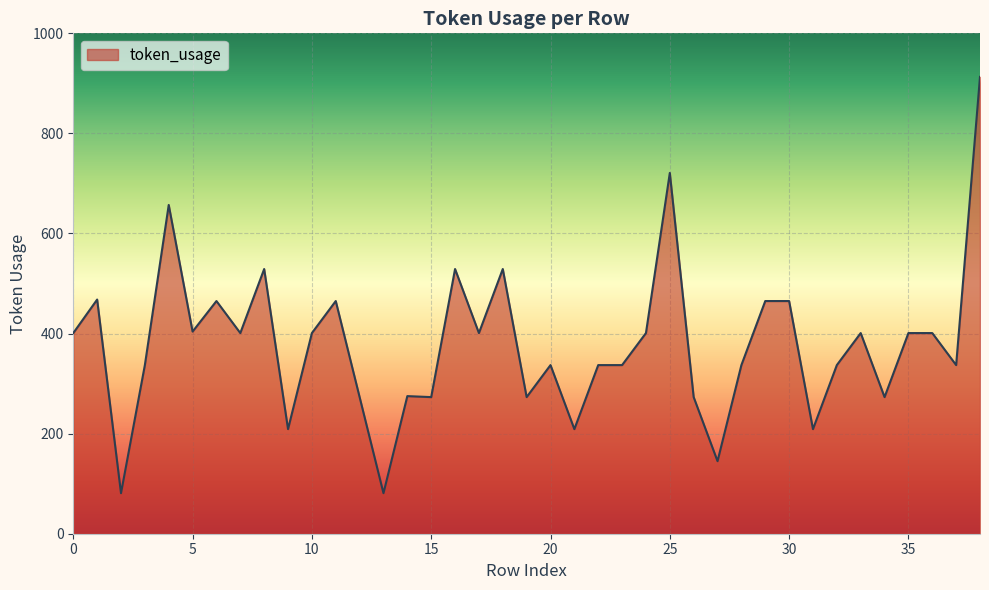

What is the difference between the maximum and minimum values?

832